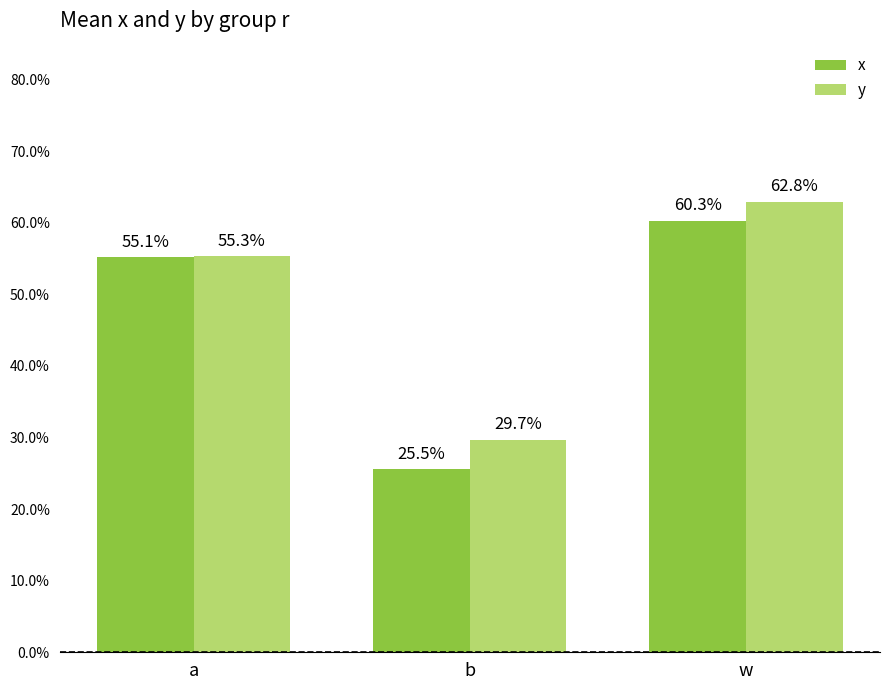

List the series in order of their overall mean, highest first.

y, x